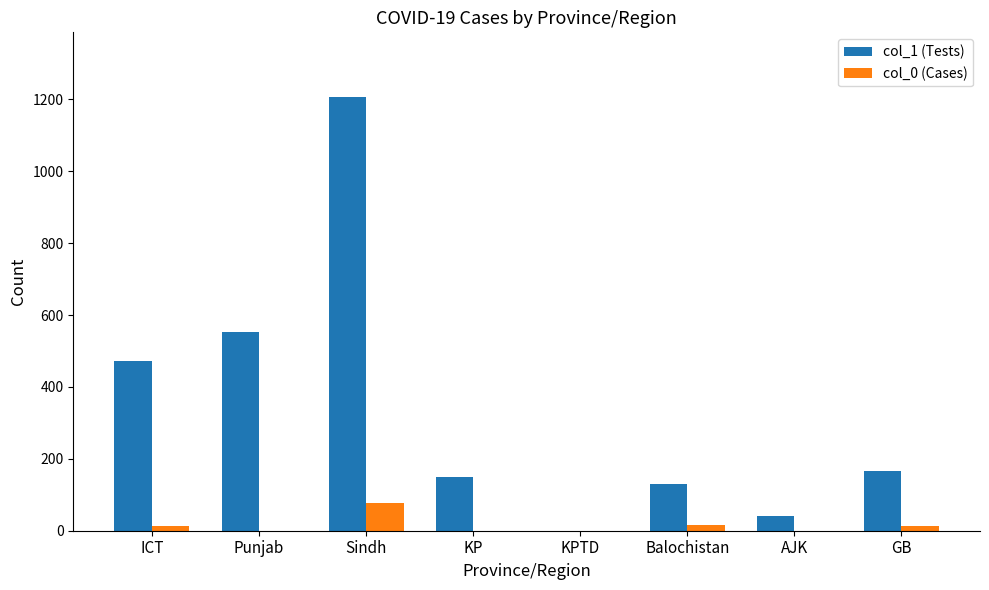

What value does the col_1 (Tests) series have at Punjab, to the nearest 100?

600